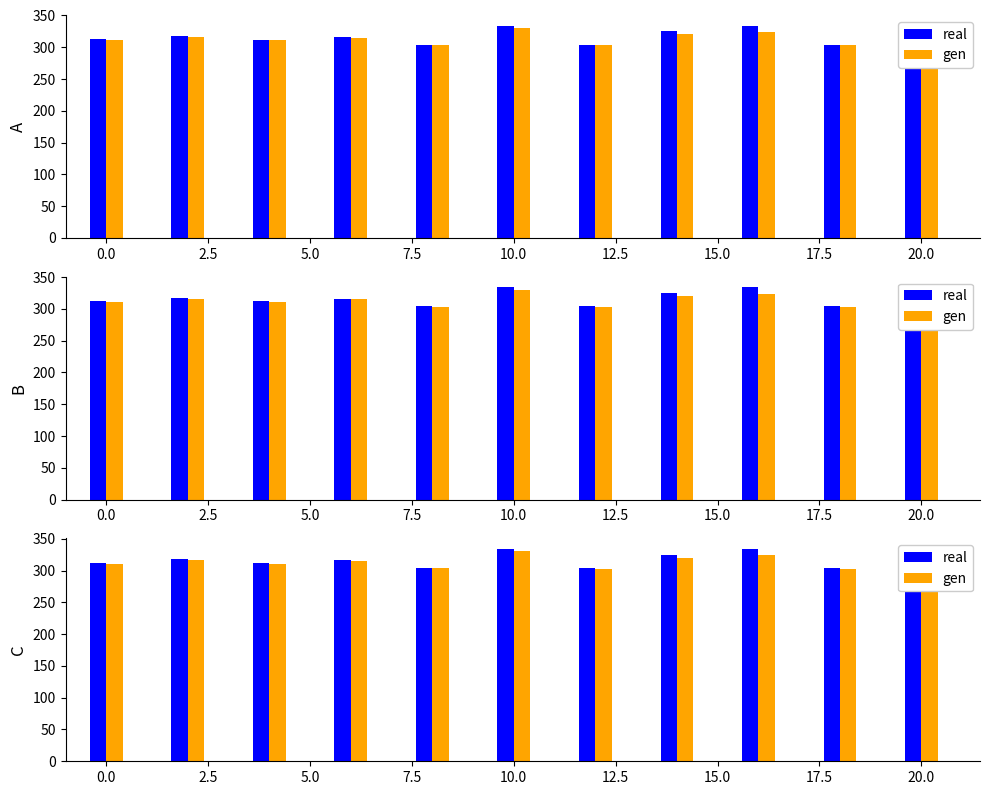

How many values in the gen series are below 310?

4